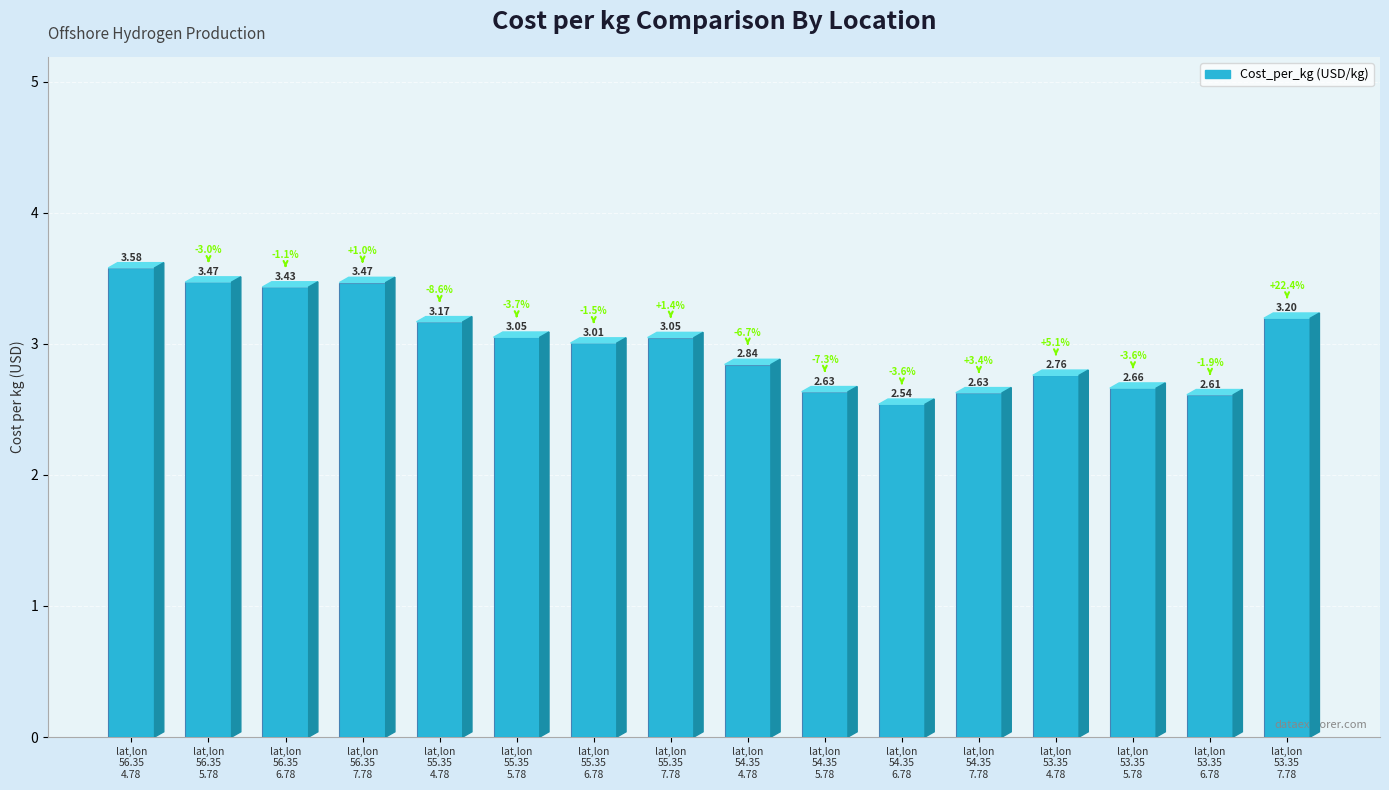

What is the sum of all values?

48.1